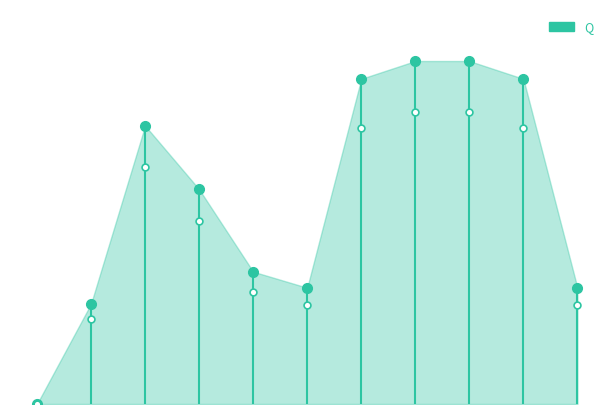

Which has a higher value, 10 or 3?

3